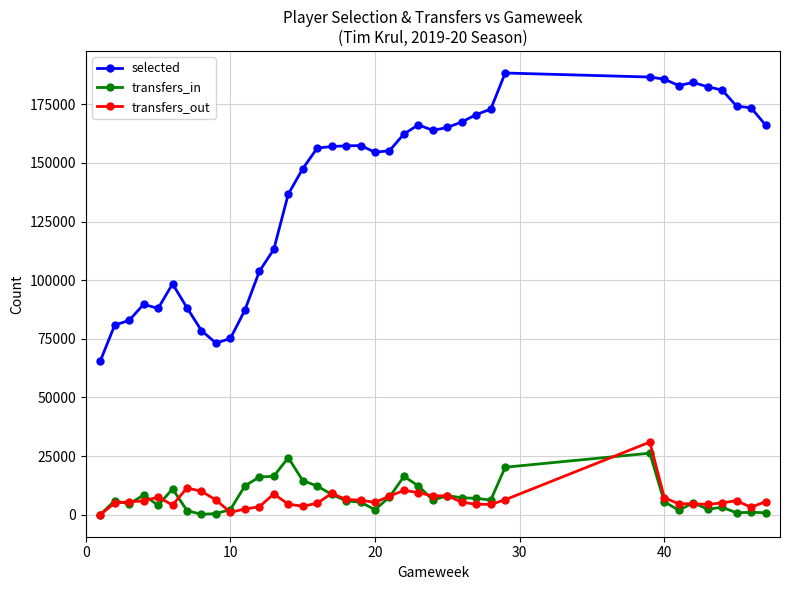

Which series has the widest spread of values?

selected